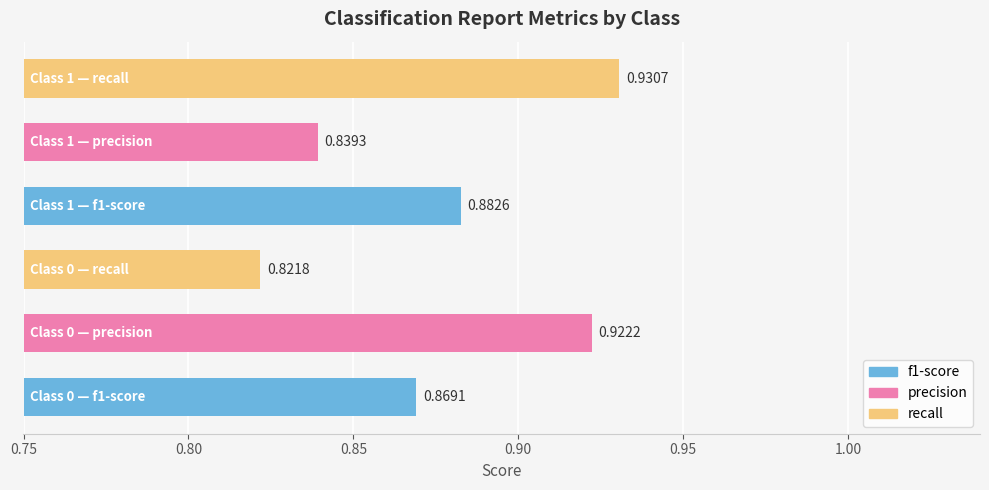

How many bars are there in total?

6